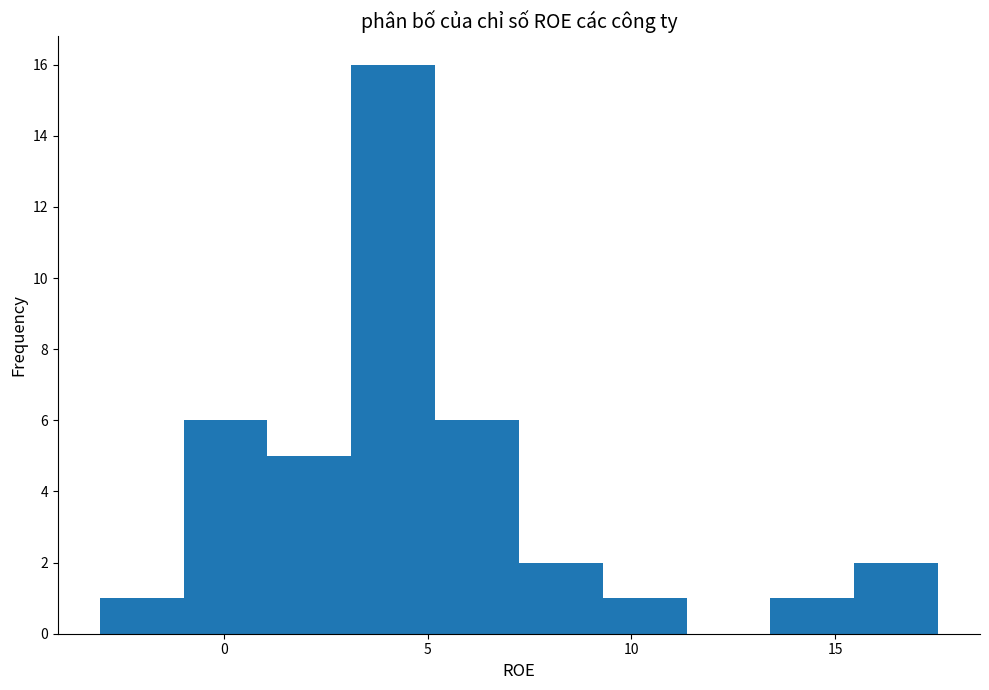

Reading left to right, list every bar in this chart as the range it spans on the x-axis followed by its height. Neither the bar edges nor the heights are printed on the chart, so give them approximately, as read against the axes.

-3.0 to -1.0: 1
-1.0 to 1.0: 6
1.0 to 3.0: 5
3.0 to 5.0: 16
5.0 to 7.0: 6
7.0 to 9.5: 2
9.5 to 11.5: 1
11.5 to 13.5: 0
13.5 to 15.5: 1
15.5 to 17.5: 2